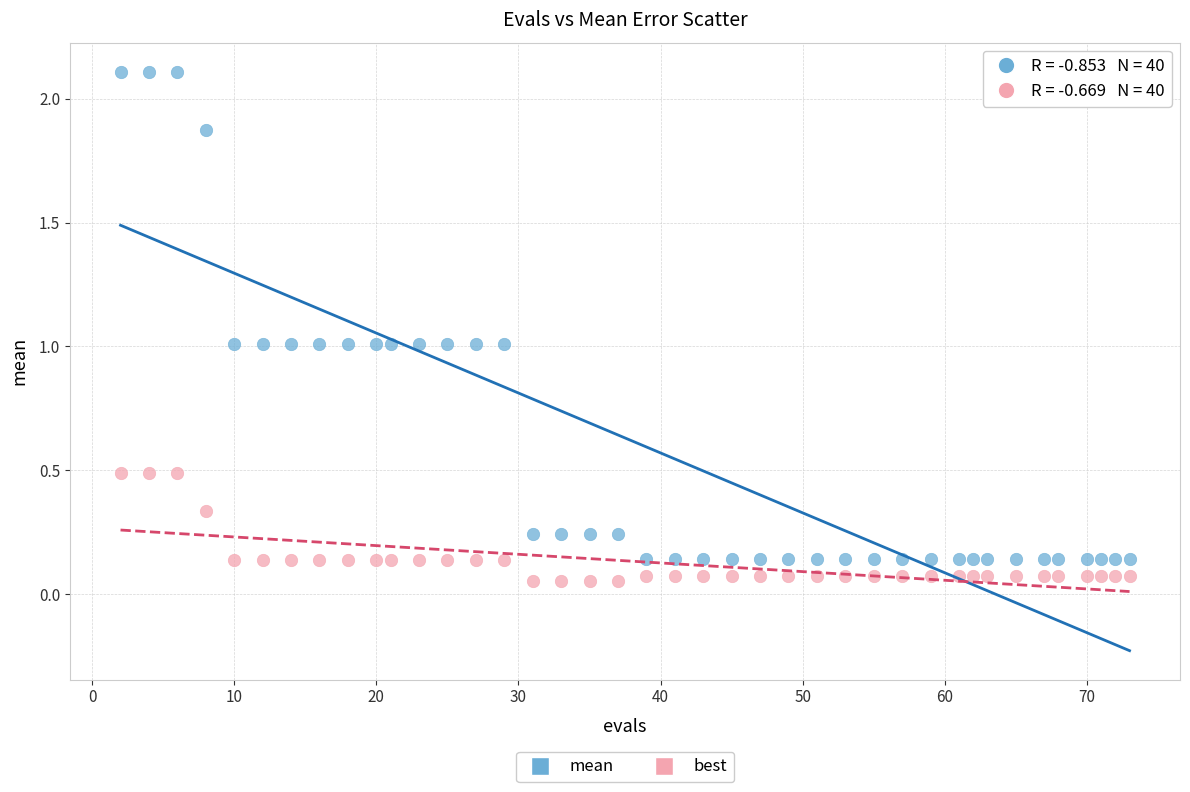

Which series has the widest spread of Y values?

mean